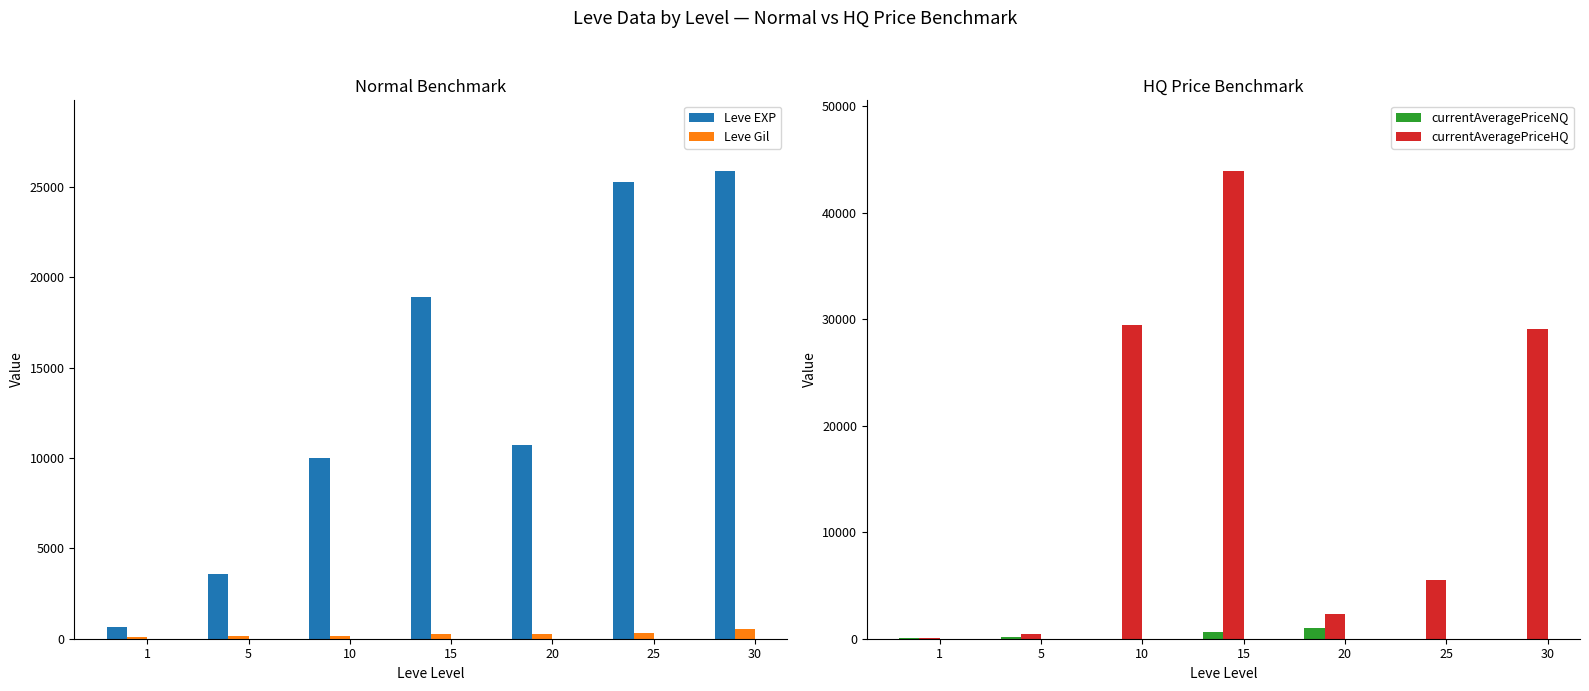

At how many categories does at least one series exceed 18980?

4